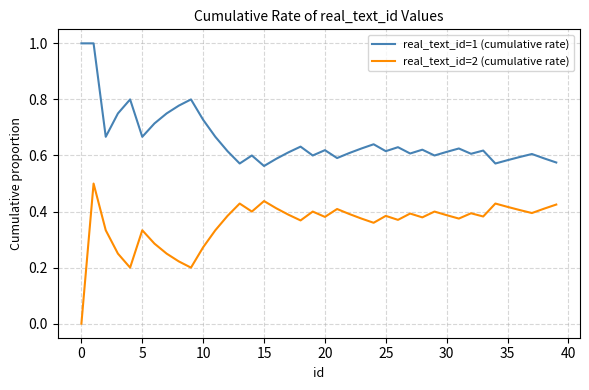

How many interior local valleys does the real_text_id=1 (cumulative rate) series have?

11